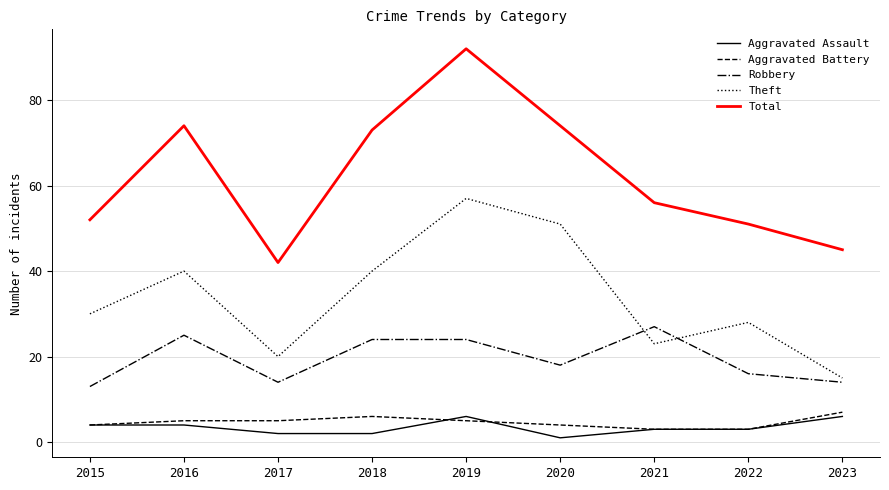

How many lines are shown in the chart?

5